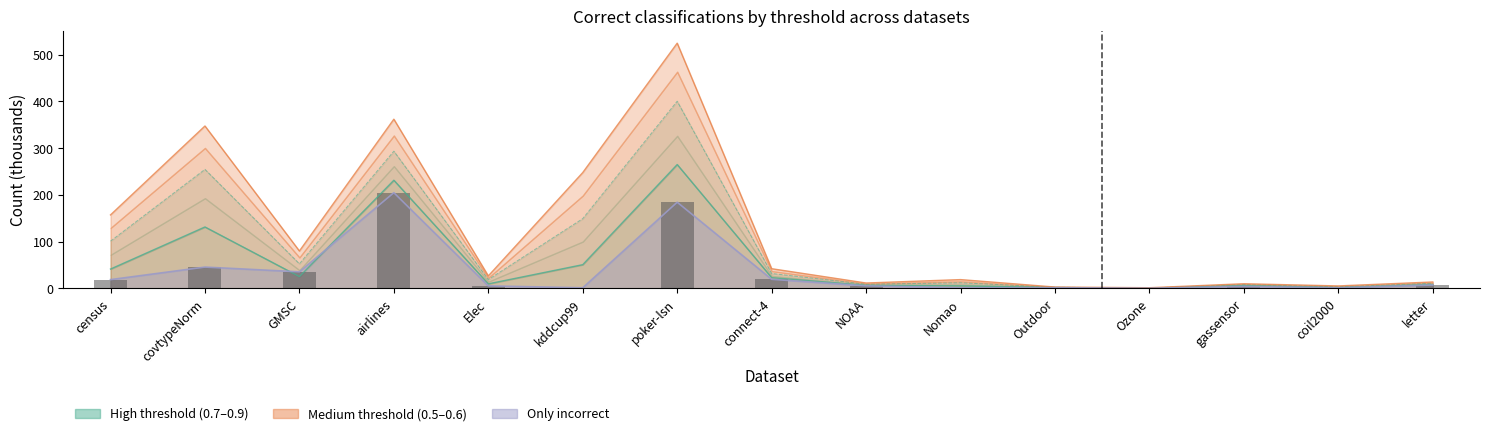

At how many categories does at least one series exceed 94?

5